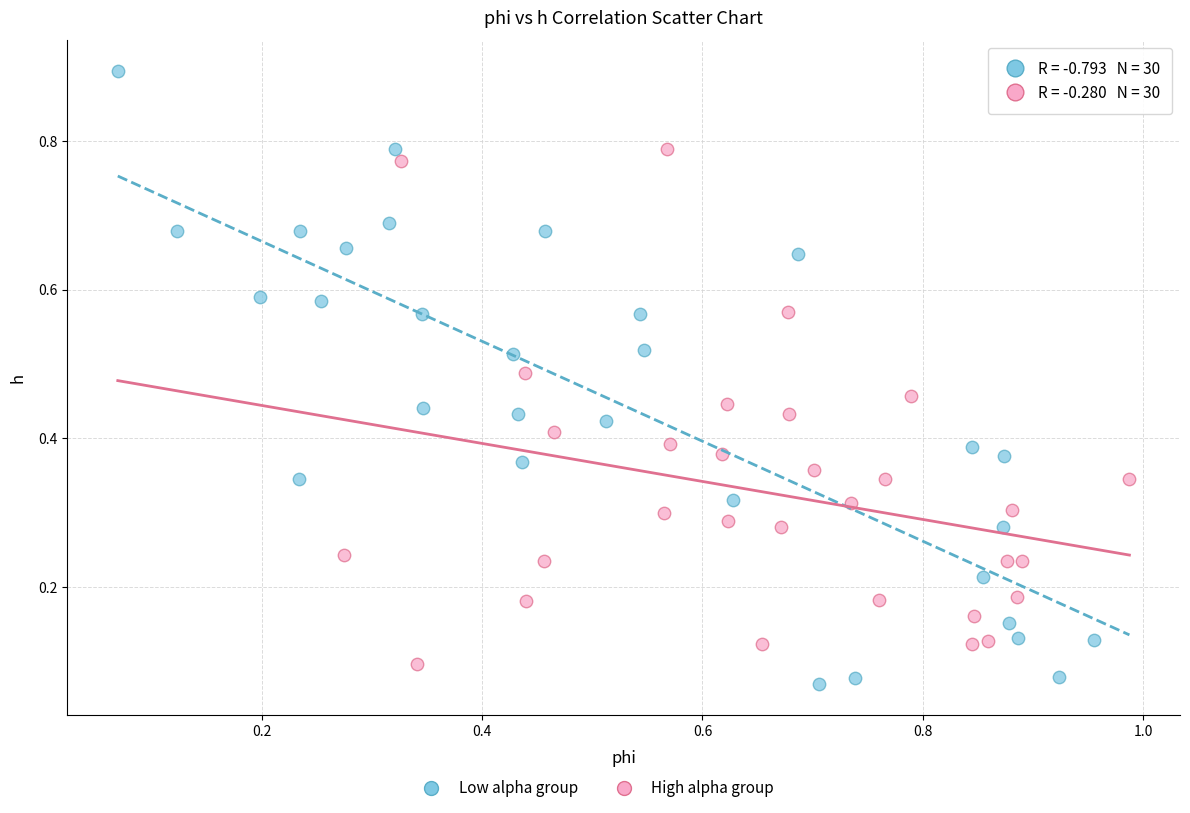

Which series has the widest spread of Y values?

Low alpha group